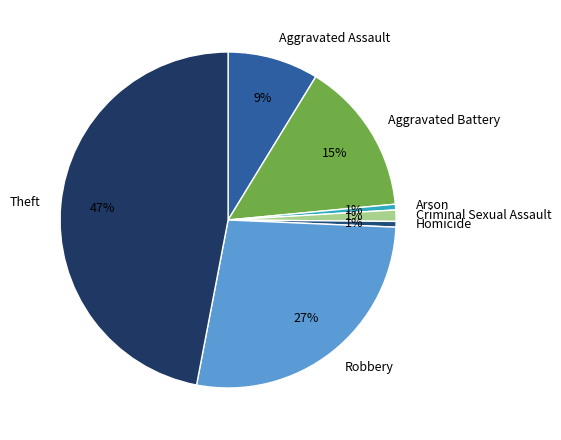

How many slices are in this pie chart?

7